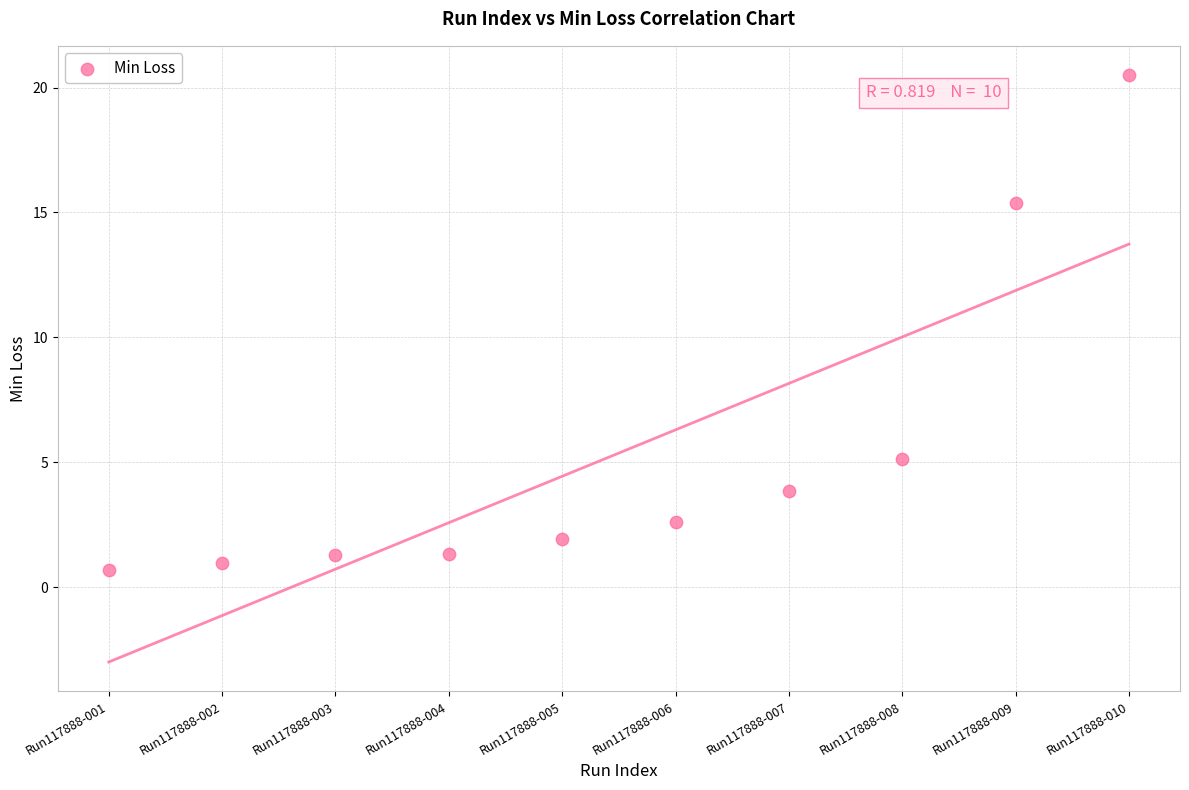

What Y value in the scatter plot is closest to 10?

5.1